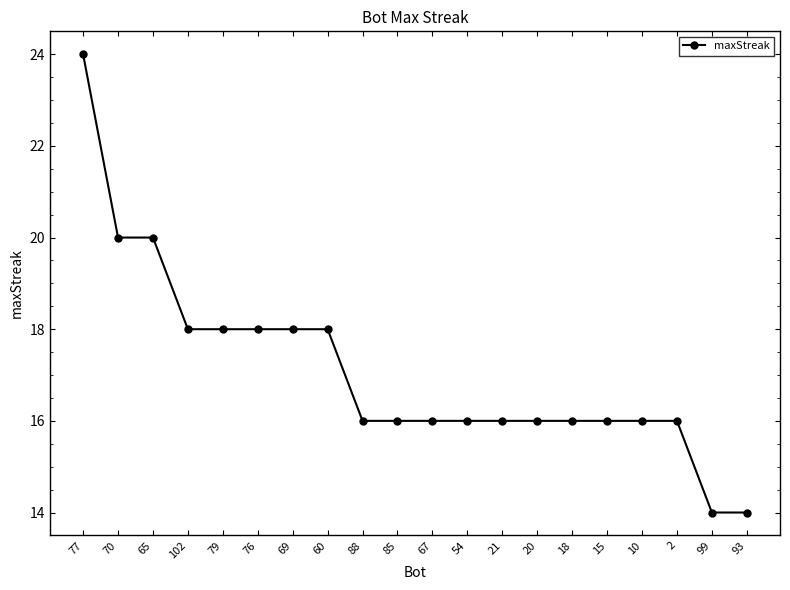

Between 15 and 77, which is larger?

77